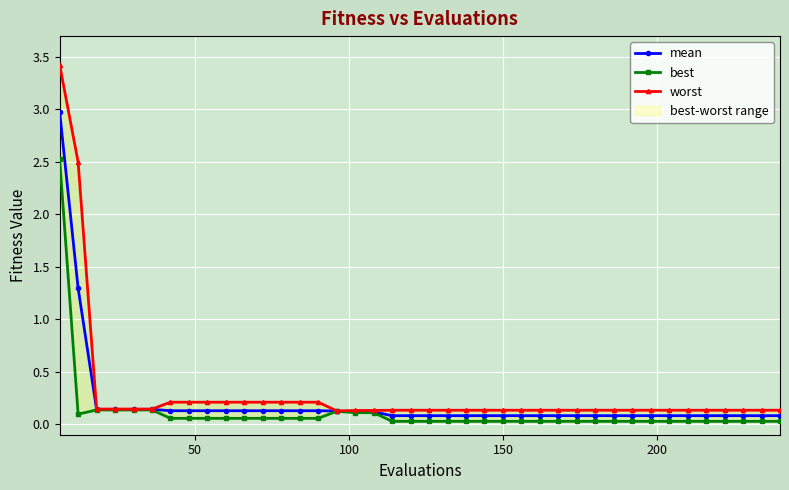

Is the value of best at 12 greater than the value of mean at 34?

No